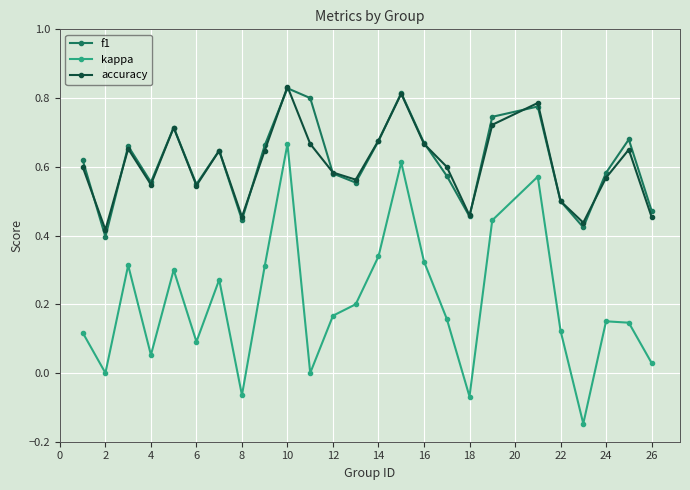

In accuracy, how many points are lower than both neighbors (excluding endpoints)?

7